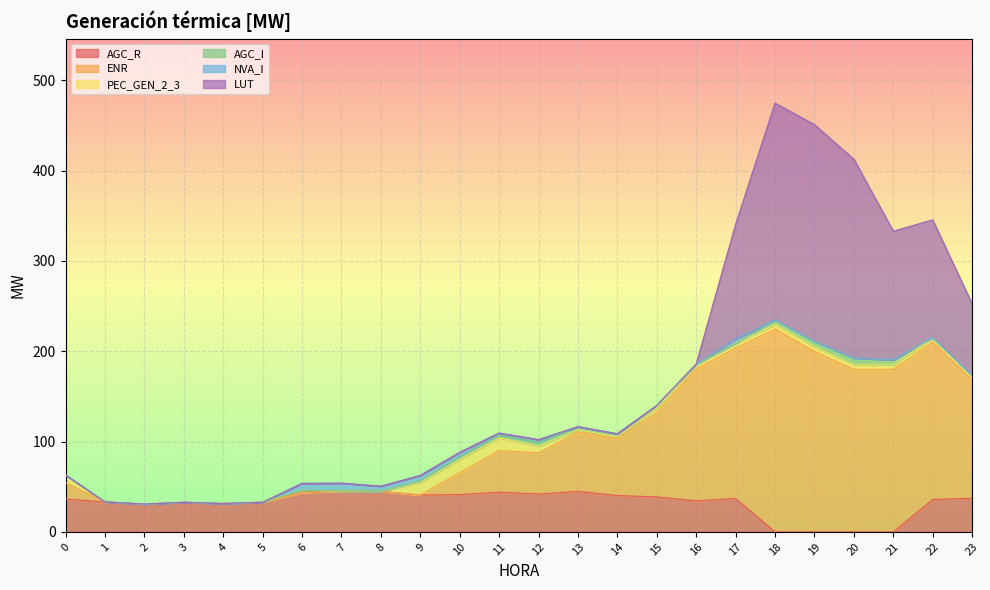

True or false: PEC_GEN_2_3 has more than 2 points higher than both neighbors.

True